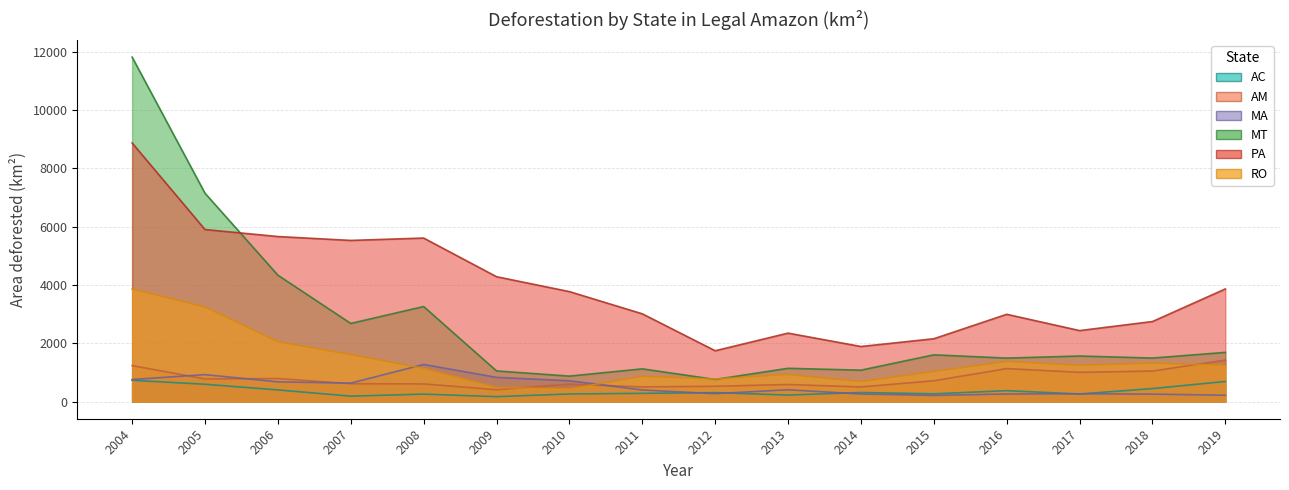

How many intersections are there between AM and MA?

4